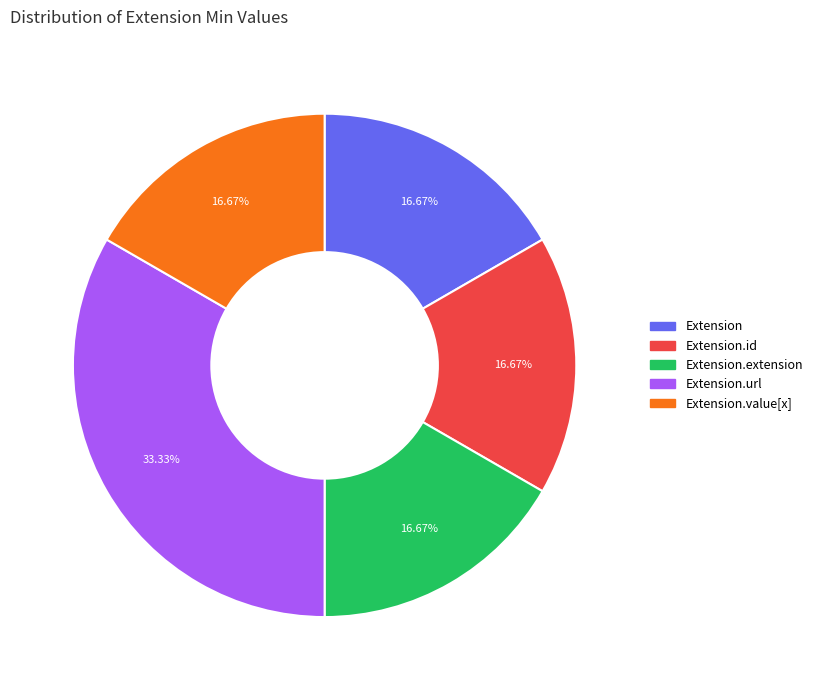

Is there any slice that represents more than half of the pie?

No